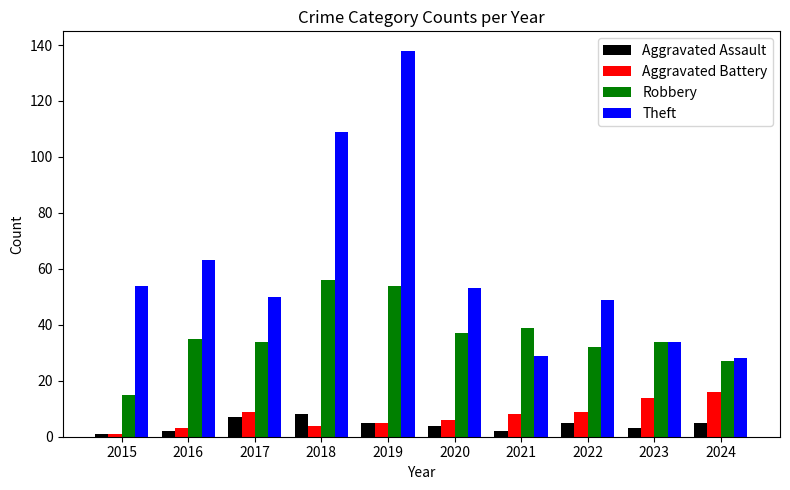

Which label corresponds to the largest value in the chart?

2019